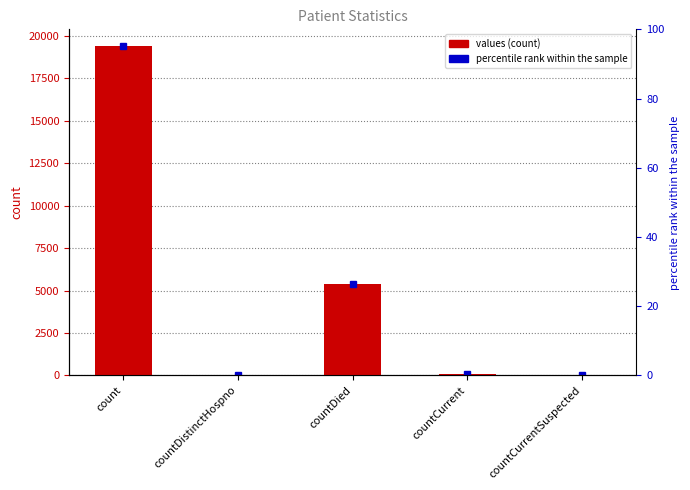

The chart shows a value of 24 at countDistinctHospno. True or false?

False